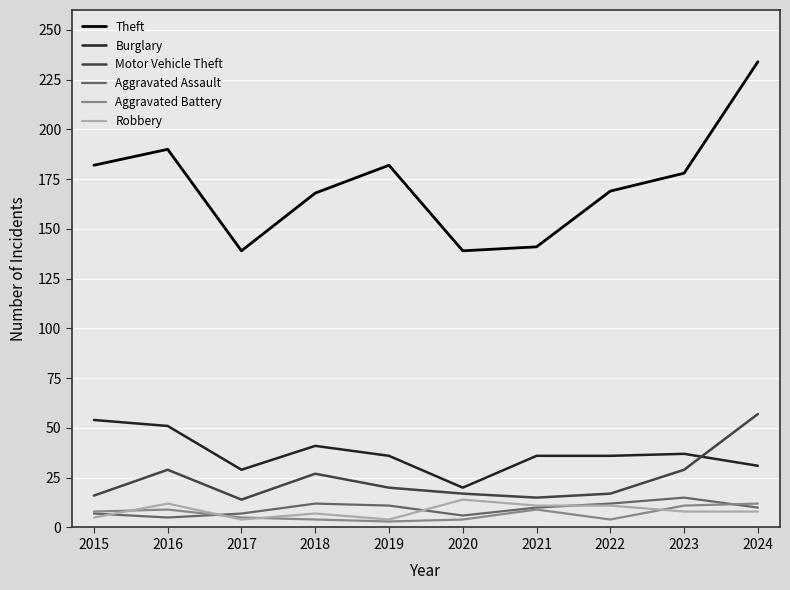

True or false: Theft and Robbery cross at least once.

False